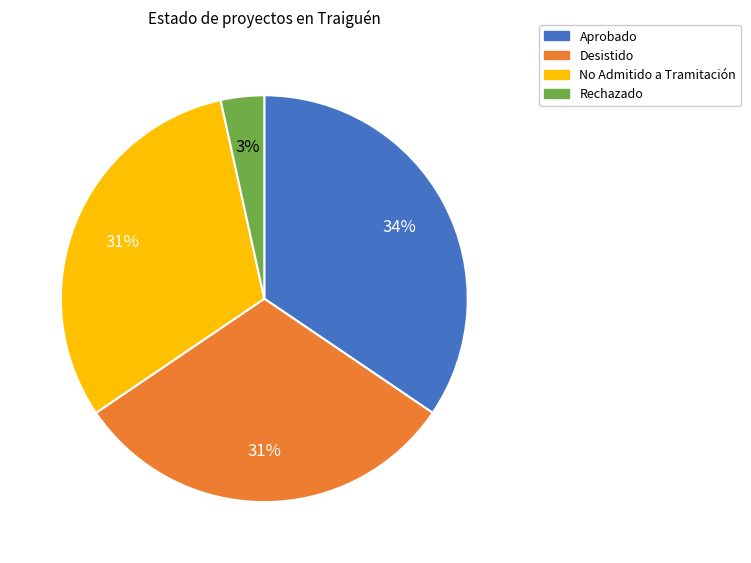

To the nearest percent, what is the difference between the Aprobado and No Admitido a Tramitación slice percentages?

3%